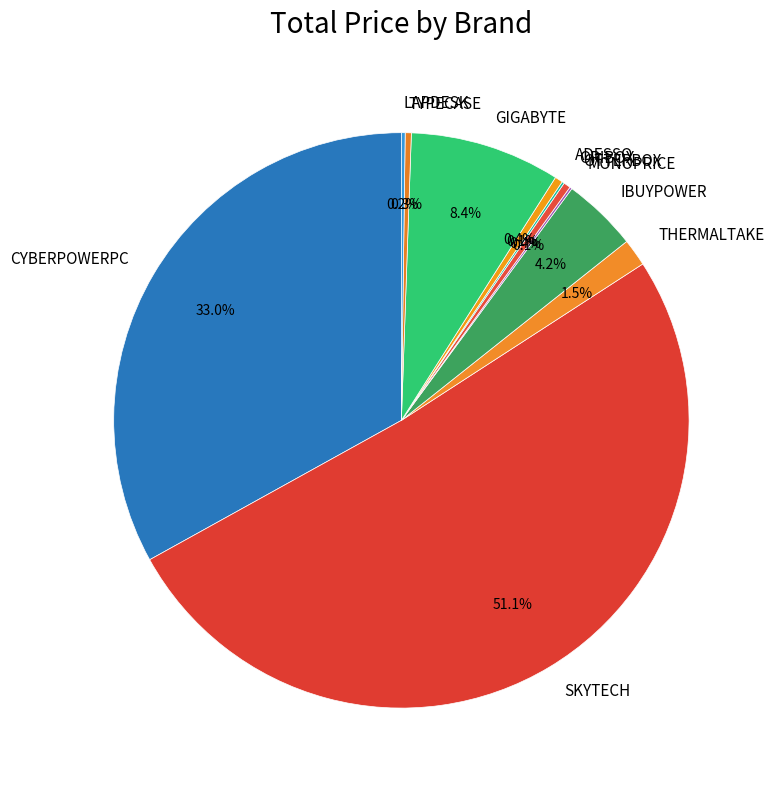

What is the largest slice in the pie chart?

SKYTECH